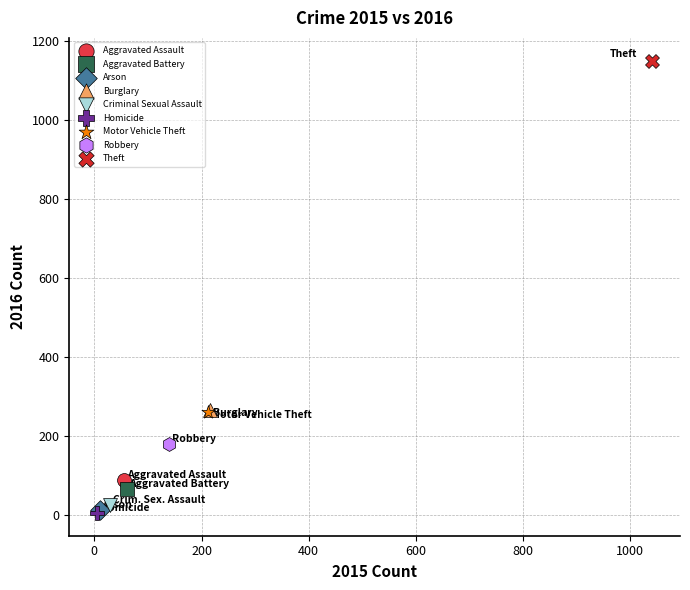

What are all the series names shown in the legend?

Aggravated Assault, Aggravated Battery, Arson, Burglary, Criminal Sexual Assault, Homicide, Motor Vehicle Theft, Robbery, Theft